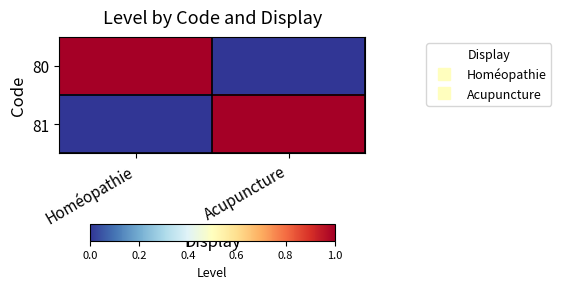

Reading left to right, list all the values displayed in this chart.

80: Homéopathie=1	Acupuncture=0
81: Homéopathie=0	Acupuncture=1